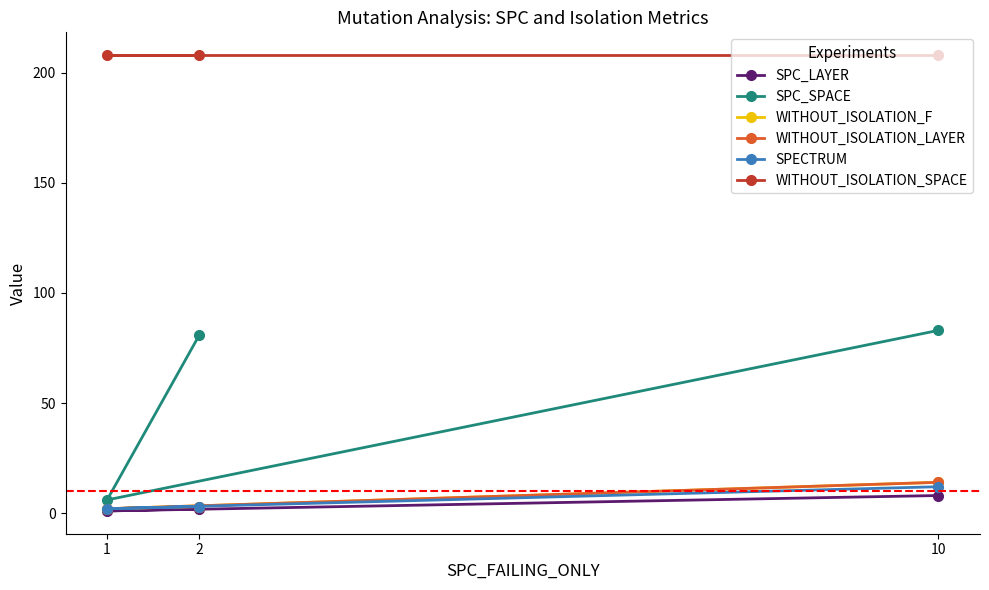

Which category has the lowest value across all series?

1